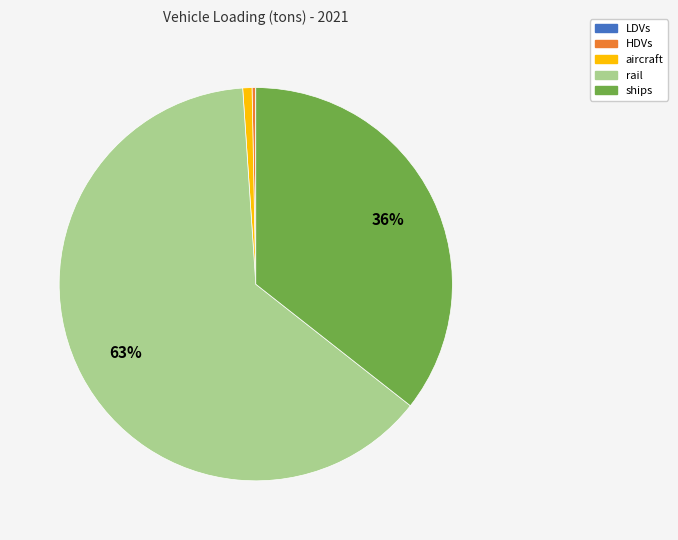

Combined, do rail and aircraft account for over 50%?

Yes